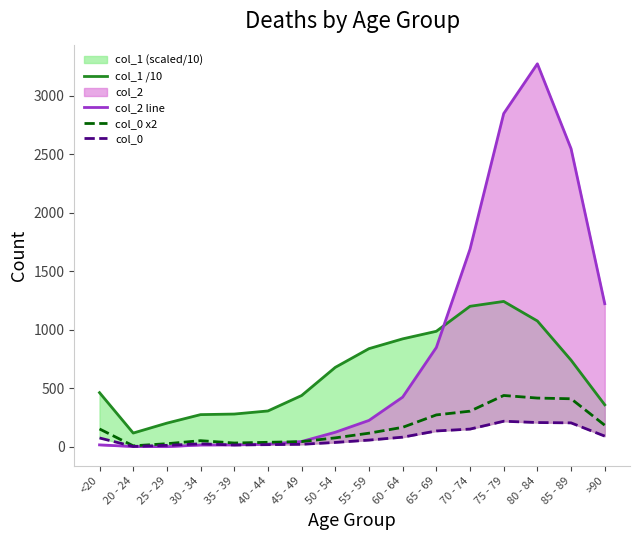

At which category does col_2 line reach its first local valley?

25 - 29